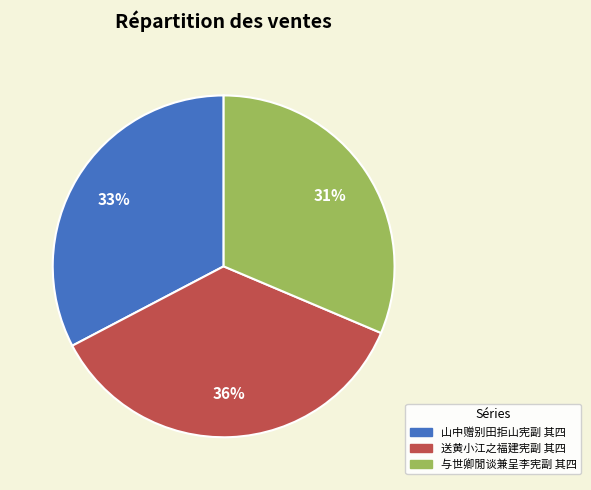

To the nearest percent, what percentage of the pie is 送黄小江之福建宪副 其四?

36%